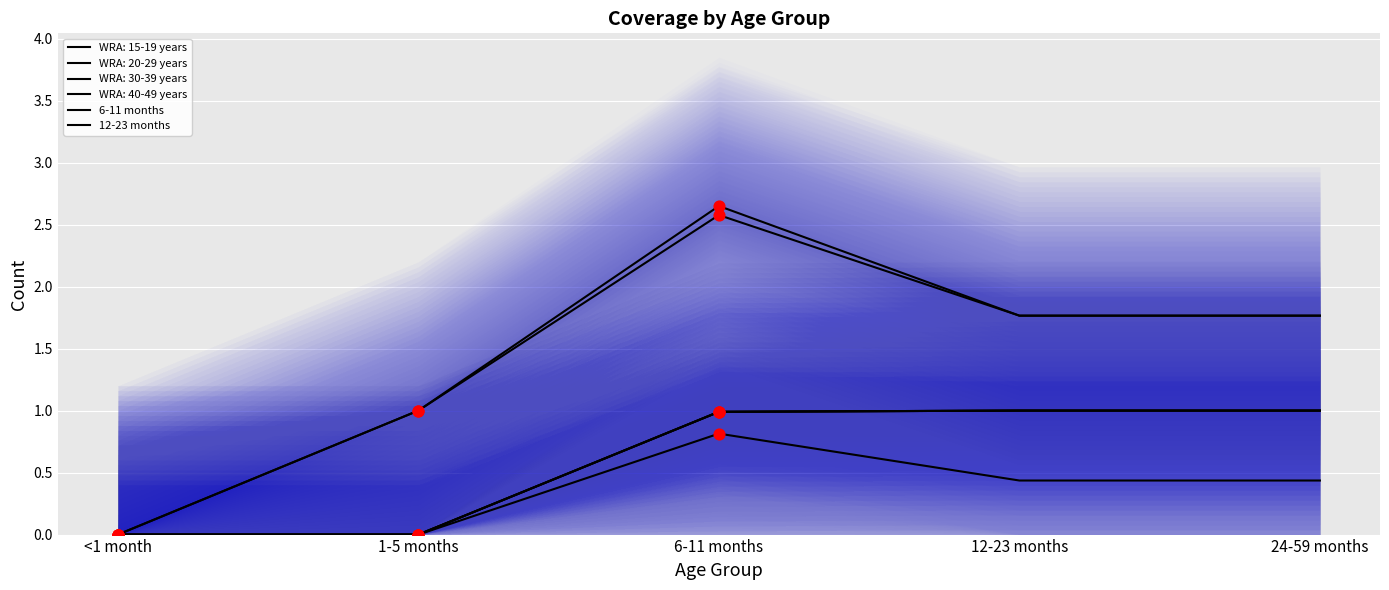

Is the value of WRA: 30-39 years at 24-59 months greater than the value of 6-11 months at 1-5 months?

No